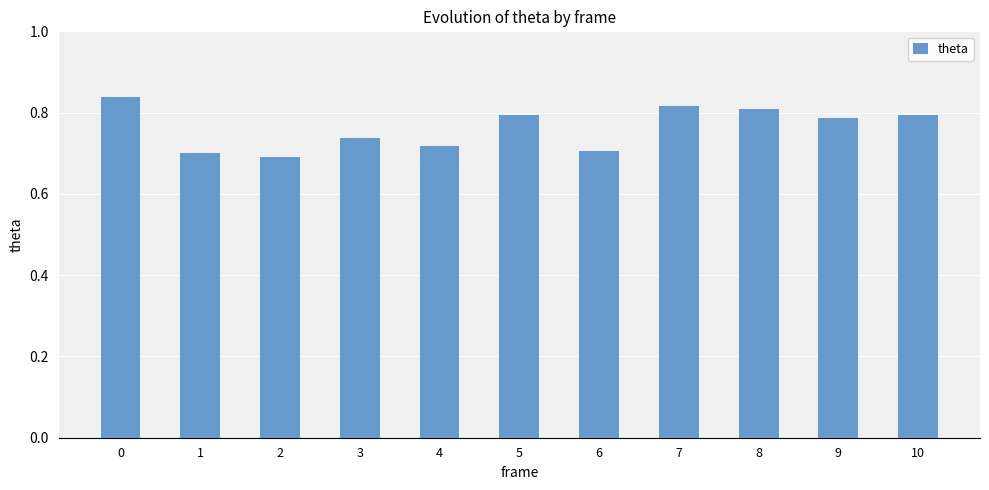

True or false: the data shows 0.2 at 6.

False